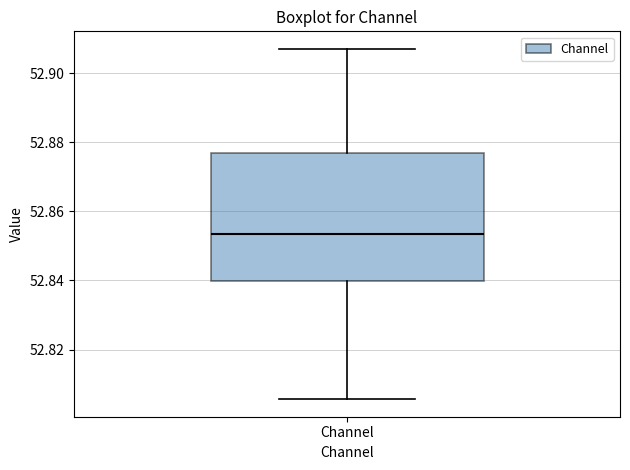

Transcribe this box plot: give where the median line is, the range the box spans, and where the two whiskers end, as read against the y-axis. The values are not printed on the chart, so give them approximately, as read against the axis.

median 52.854, box 52.840 to 52.876, whiskers 52.806 to 52.906